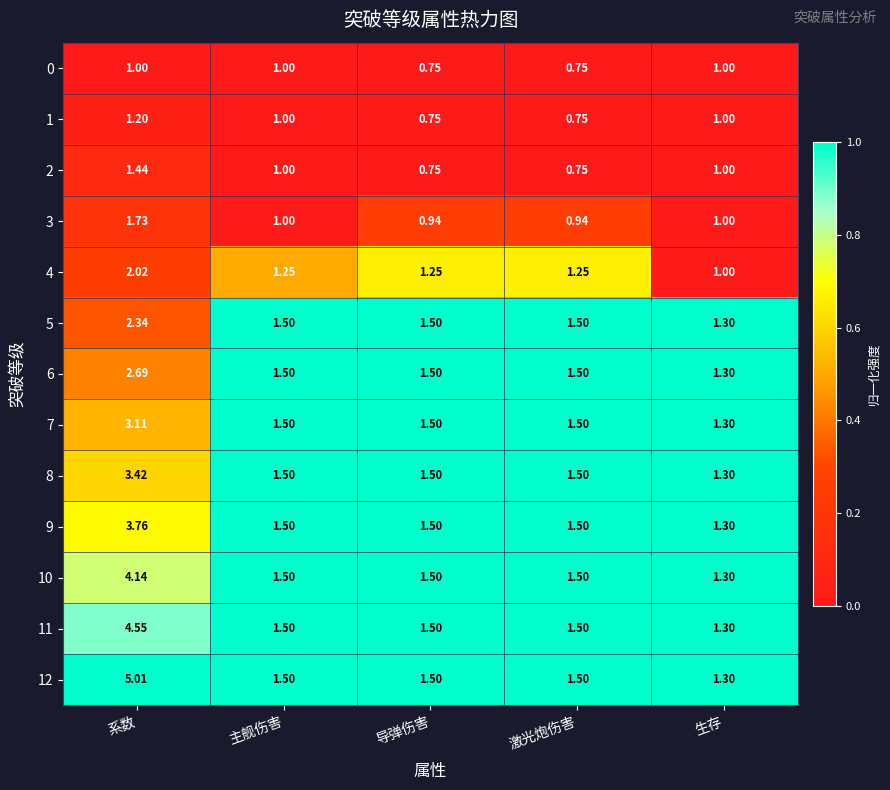

What is the total value across all series at 导弹伤害?

16.4